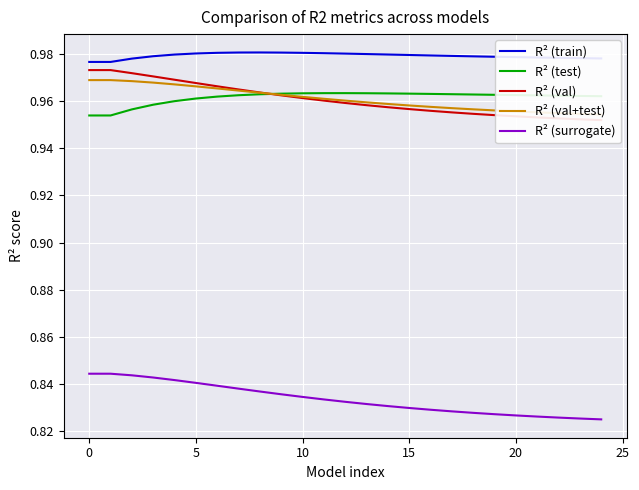

True or false: R² (surrogate) and R² (test) intersect in this chart.

False